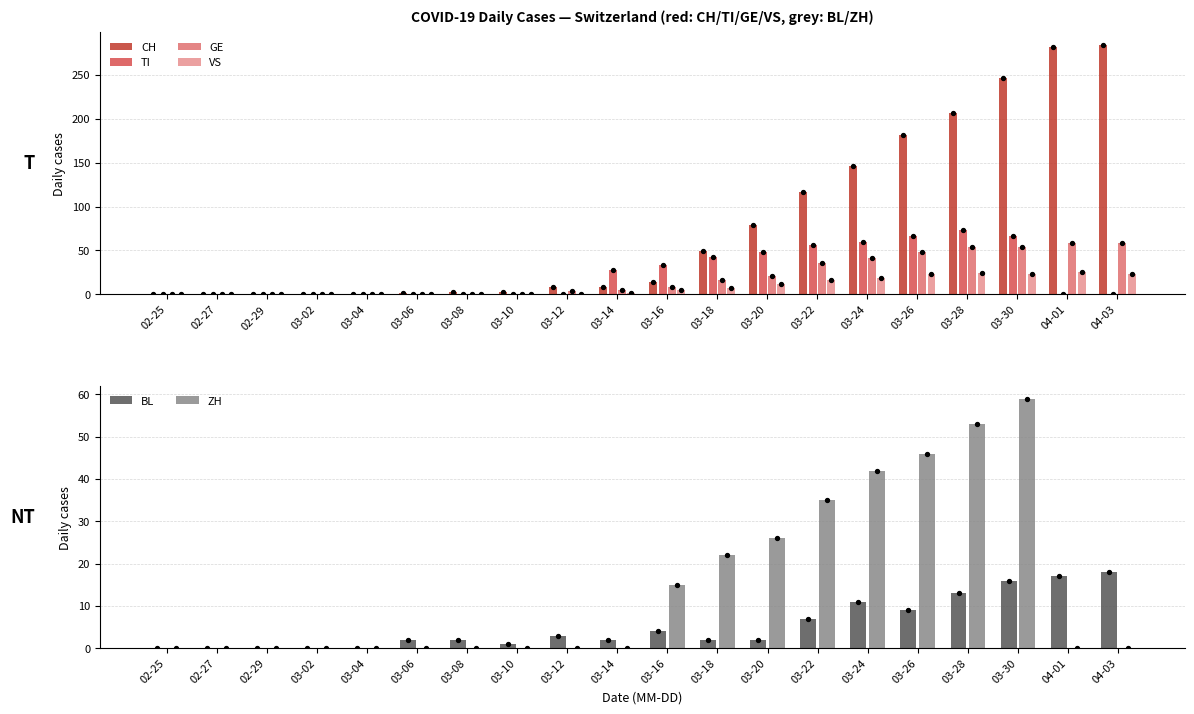

Which series reaches the minimum Y coordinate?

CH